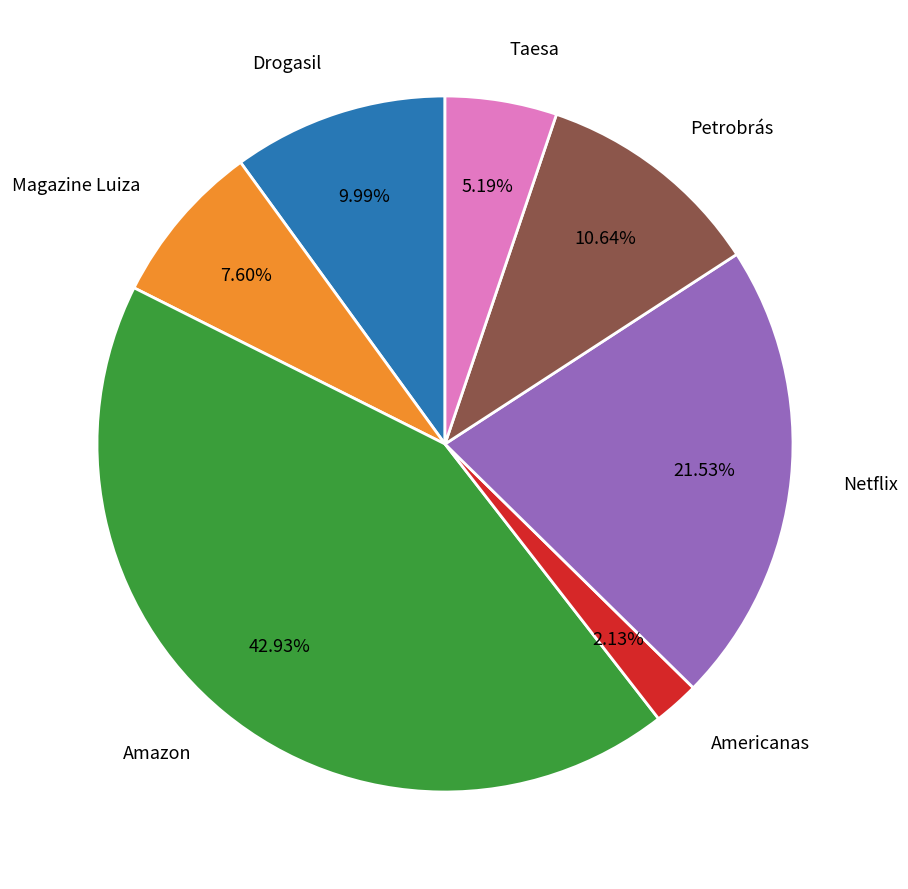

What is the smallest slice in the pie chart?

Americanas